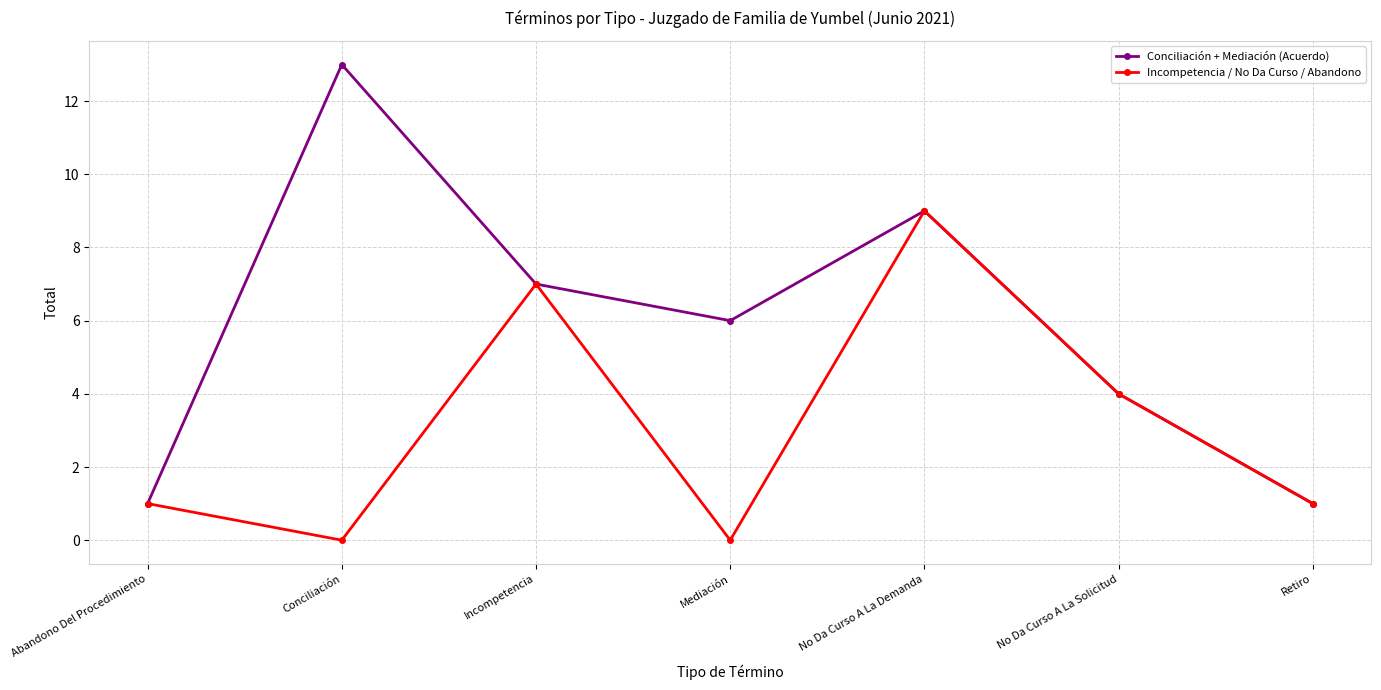

Reading left to right, extract all data points from this chart.

Conciliación + Mediación (Acuerdo): Abandono Del Procedimiento=1	Conciliación=13	Incompetencia=7	Mediación=6	No Da Curso A La Demanda=9	No Da Curso A La Solicitud=4	Retiro=1
Incompetencia / No Da Curso / Abandono: Abandono Del Procedimiento=1	Conciliación=0	Incompetencia=7	Mediación=0	No Da Curso A La Demanda=9	No Da Curso A La Solicitud=4	Retiro=1